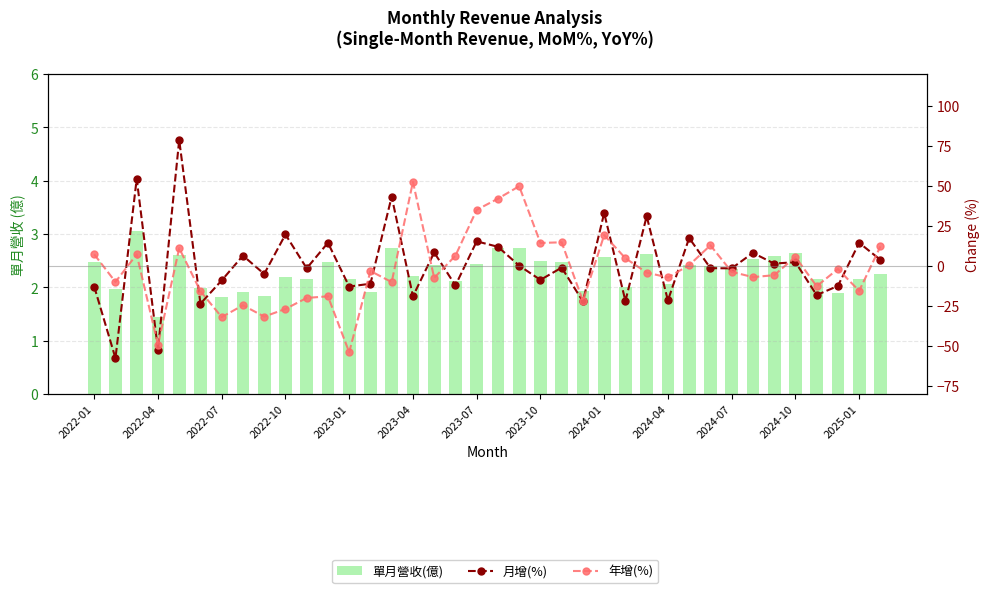

Reading left to right, what are all the values shown in this chart?

單月營收(億): 2.5	2.0	3.0	1.4	2.6	2.0	1.8	1.9	1.8	2.2	2.1	2.5	2.1	1.9	2.7	2.2	2.4	2.1	2.4	2.7	2.7	2.5	2.5	1.9	2.6	2.0	2.6	2.1	2.4	2.4	2.4	2.5	2.6	2.6	2.2	1.9	2.2	2.2
月增(%): -12.9	-57.7	54.5	-52.3	78.8	-23.6	-9.0	6.5	-5.0	19.7	-1.5	14.5	-12.9	-11.1	43.4	-19.0	8.4	-12.2	15.4	12.0	0.2	-8.7	-1.0	-22.2	33.1	-21.9	31.1	-21.6	17.5	-1.4	-1.5	8.2	1.5	2.4	-18.2	-12.5	14.5	3.8
年增(%): 7.2	-10.0	7.2	-49.4	11.1	-15.8	-32.0	-24.6	-31.7	-26.9	-20.0	-19.0	-54.0	-3.1	-10.1	52.6	-7.5	6.4	35.1	42.1	49.9	14.4	14.8	-21.9	19.3	4.8	-4.1	-7.2	0.5	12.9	-3.7	-7.0	-5.8	5.7	-12.7	-1.9	-15.6	12.2